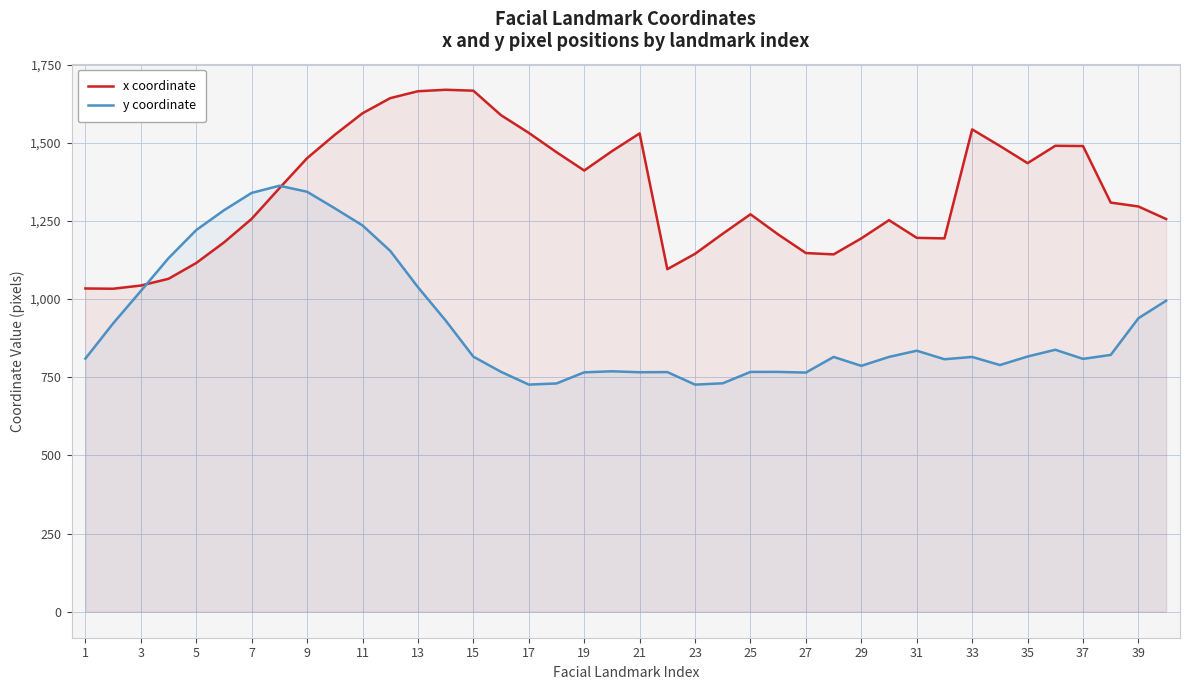

Reading left to right, what are all the values shown in this chart?

x coordinate: 1034.1	1033.3	1043.5	1065.1	1115.7	1181.4	1256.9	1354.8	1451.0	1525.9	1594.8	1643.2	1665.3	1670.0	1667.1	1588.5	1532.1	1470.3	1411.6	1473.4	1530.4	1095.9	1145.1	1209.3	1271.5	1207.0	1147.5	1143.2	1194.5	1252.7	1196.2	1194.3	1543.2	1490.2	1435.2	1490.7	1490.0	1309.0	1296.5	1256.3
y coordinate: 809.7	922.3	1025.9	1131.1	1221.0	1284.4	1339.9	1362.9	1343.7	1290.7	1235.9	1154.4	1038.3	931.6	815.9	767.3	726.6	730.2	765.8	769.1	766.0	766.6	726.5	730.7	767.1	767.2	765.0	815.0	786.5	815.1	835.0	807.7	815.0	789.1	816.4	838.0	808.8	821.5	939.0	995.0